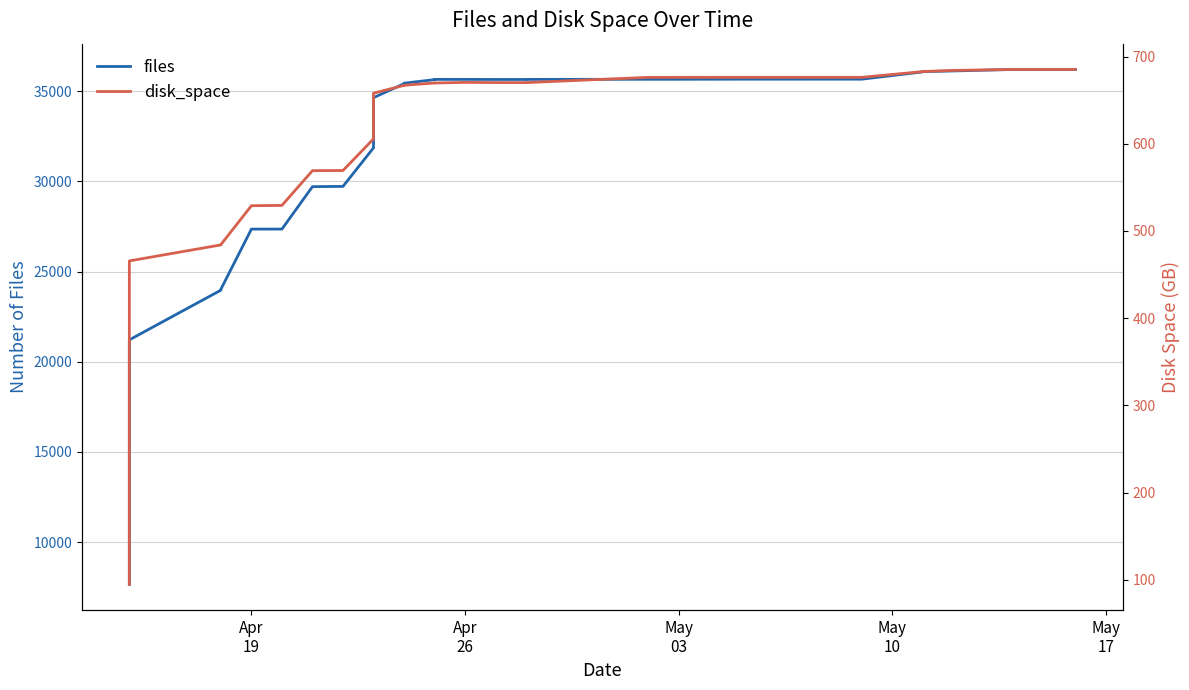

What is the greatest value displayed?

36208.0